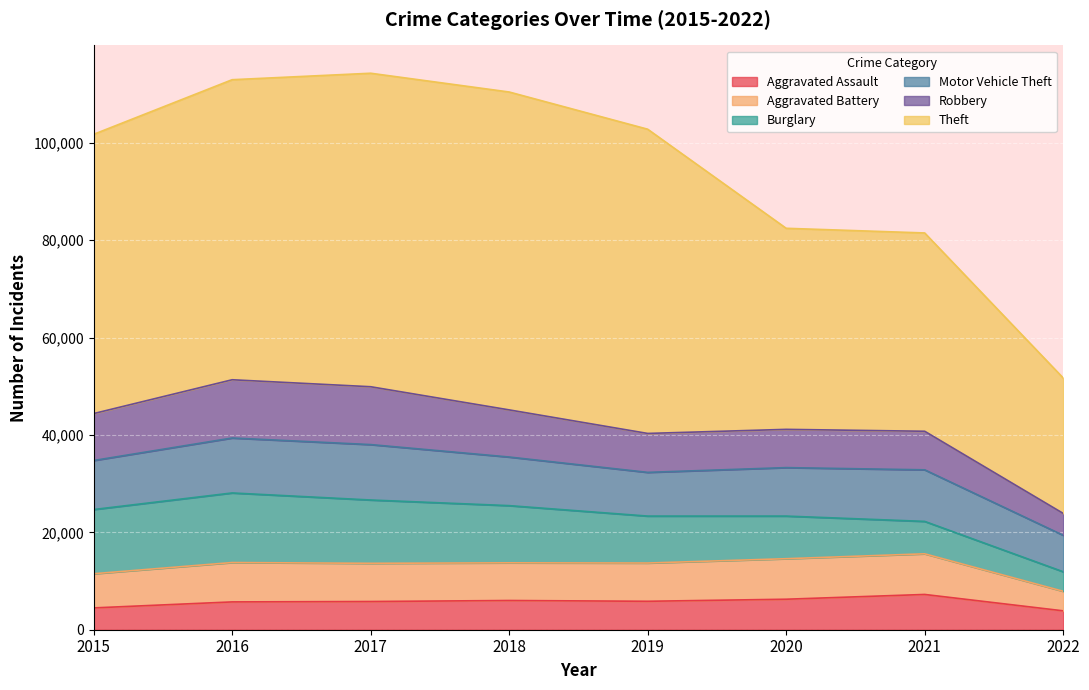

What is the sum of all Aggravated Battery values?

59221